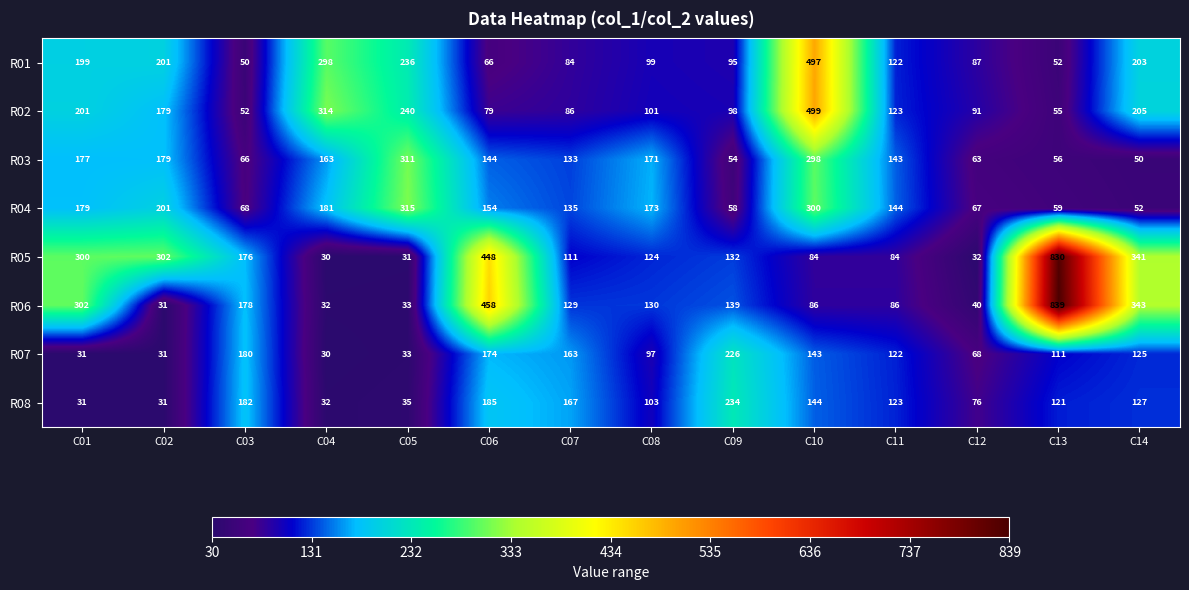

How many data points in R04 are less than 154?

7